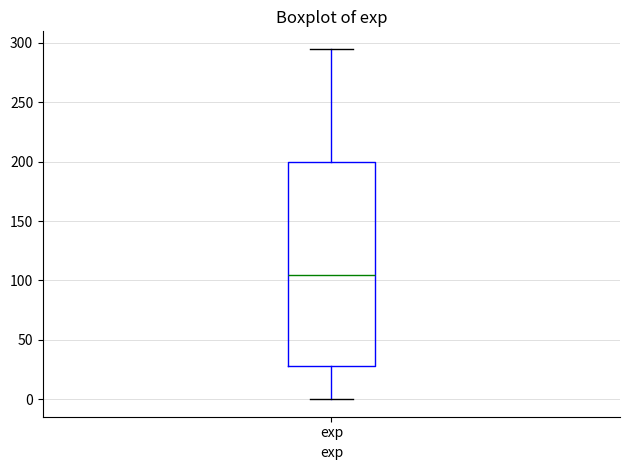

Read this box plot against the y-axis: the position of the median line, the range covered by the box, and the ends of both whiskers. The values are not printed on the chart, so give them approximately, as read against the axis.

median 105, box 30 to 200, whiskers 0 to 295